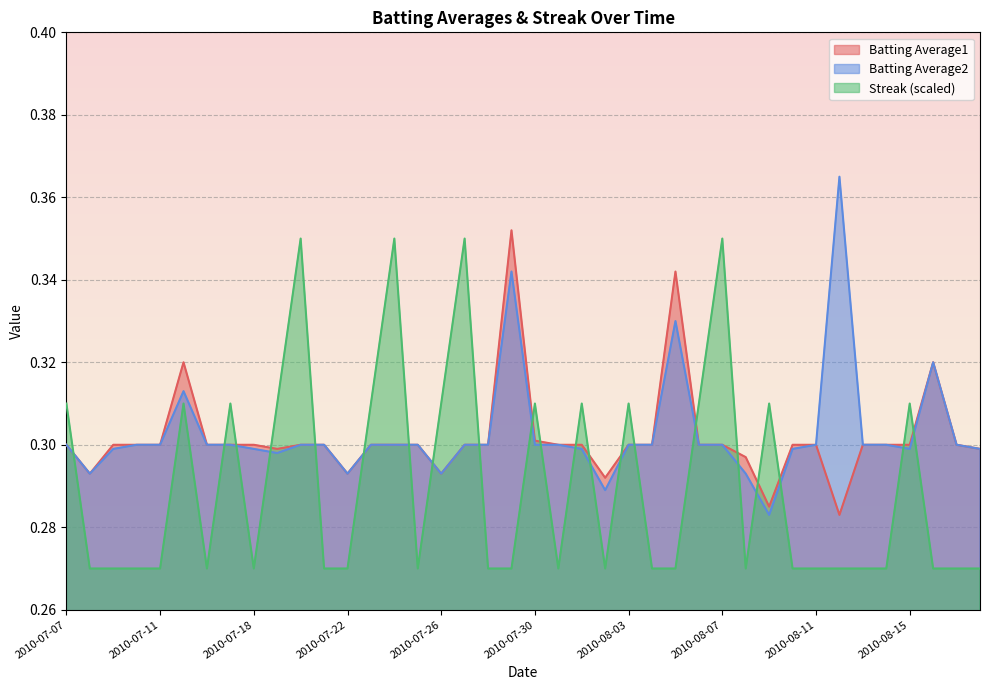

How many data points does each series have?

40